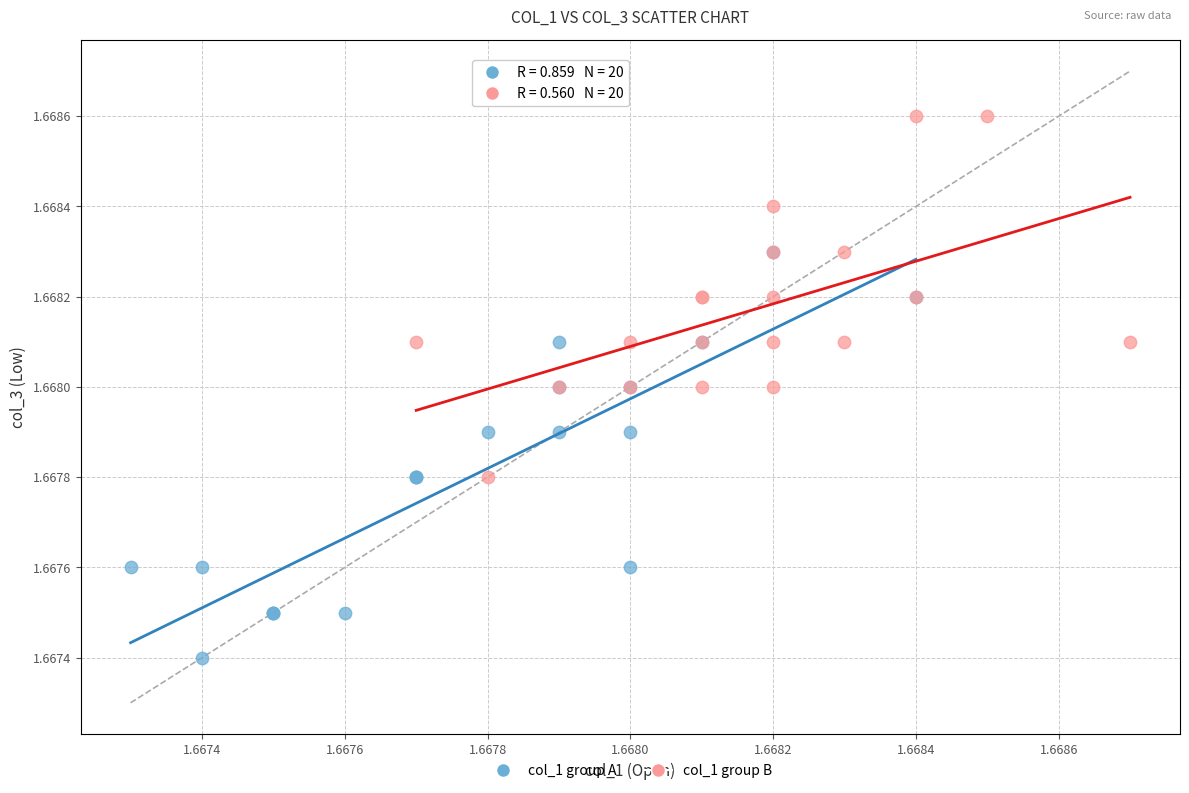

What are all the series names shown in the legend?

col_1 group A, col_1 group B